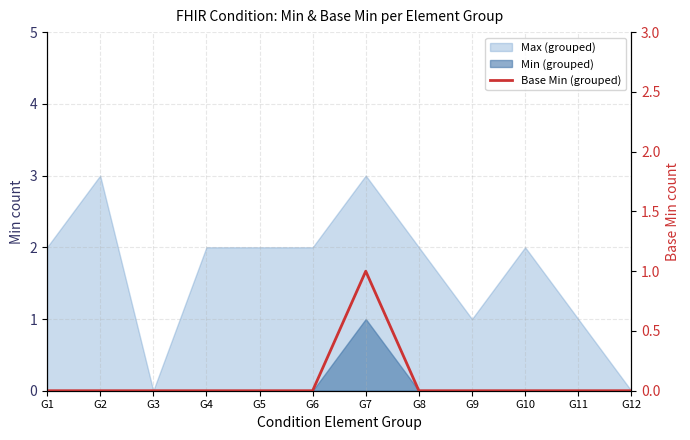

True or false: the data shows 0 at G11.

False